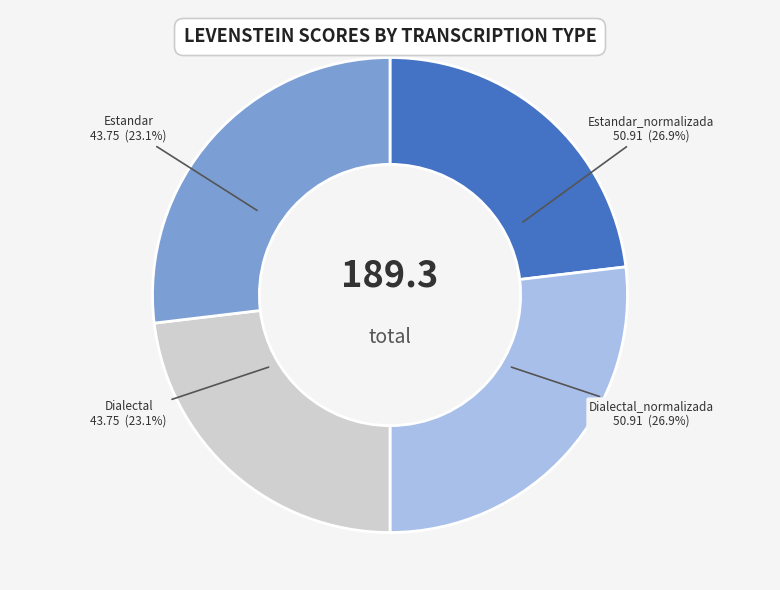

What is the change in value from Dialectal to Dialectal_normalizada?

+7.2